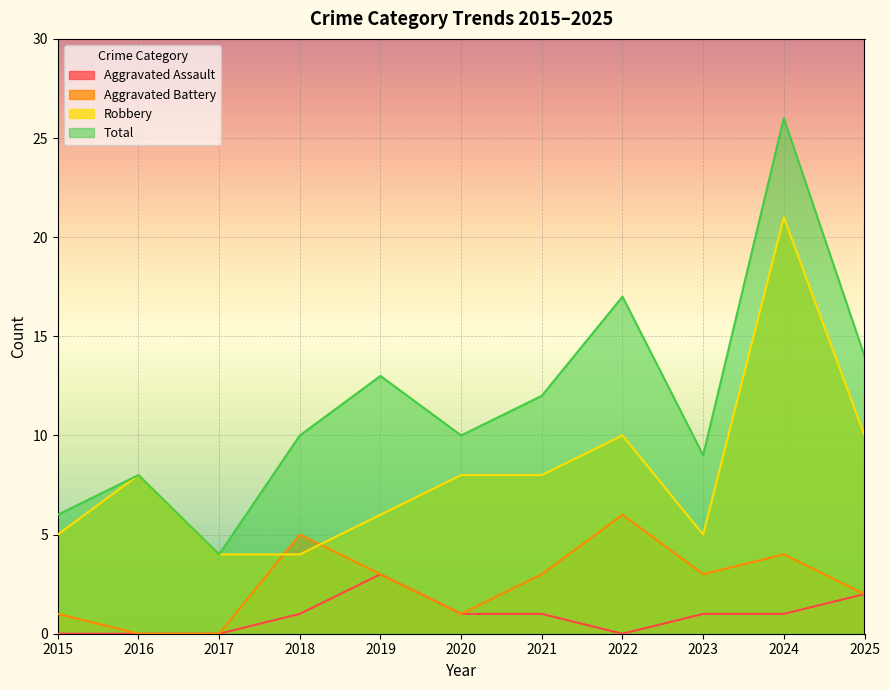

Does the chart display data point markers on the line(s)?

No